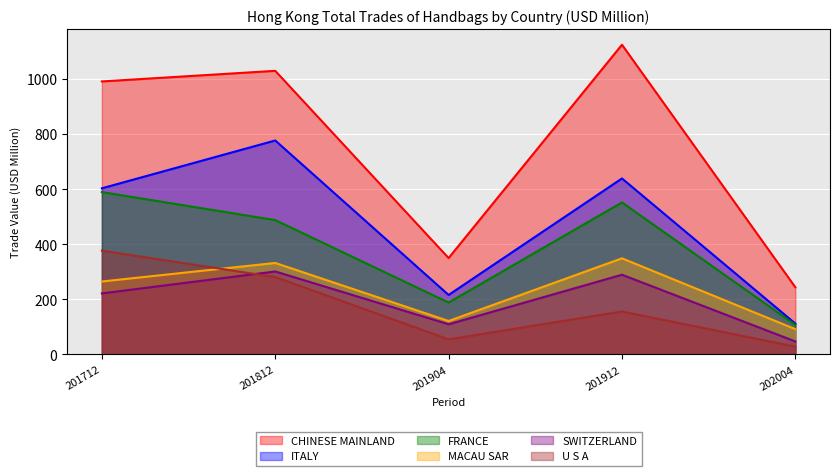

Which label corresponds to the largest value in the chart?

201912